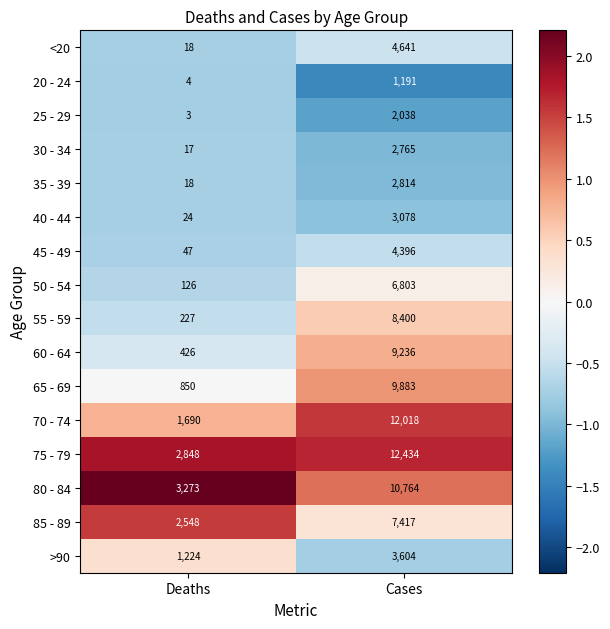

List the series in order of their peak value, highest first.

75 - 79, 70 - 74, 80 - 84, 65 - 69, 60 - 64, 55 - 59, 85 - 89, 50 - 54, <20, 45 - 49, >90, 40 - 44, 35 - 39, 30 - 34, 25 - 29, 20 - 24